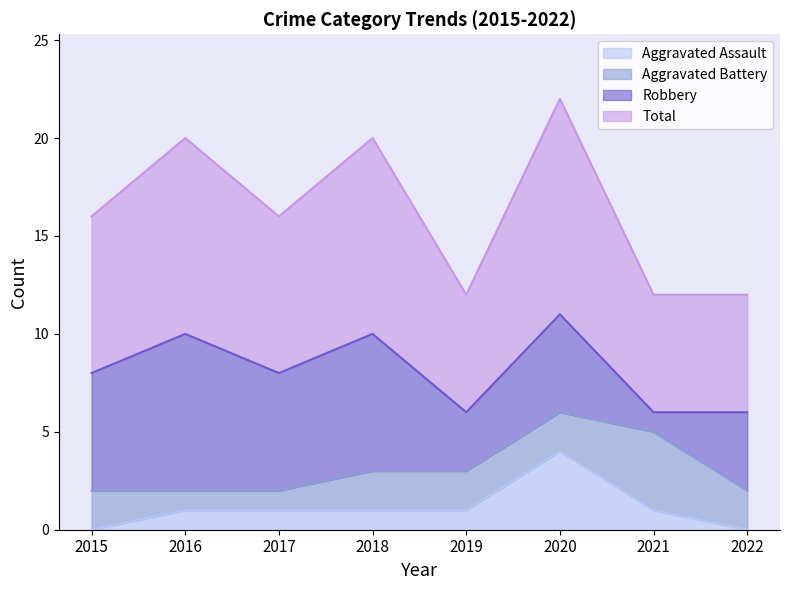

True or false: Total and Aggravated Assault intersect in this chart.

False